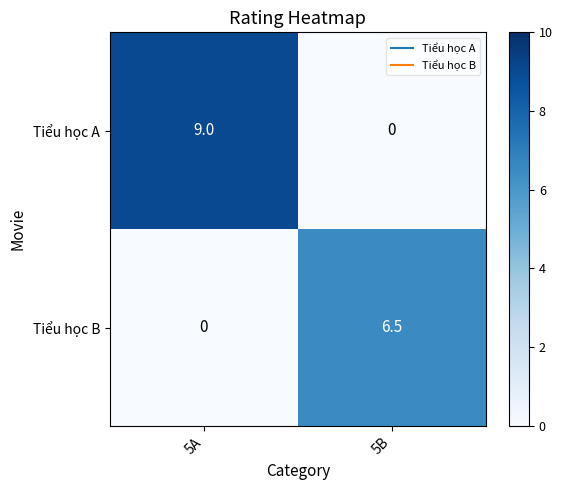

Reading right to left, what are all the values shown in this chart?

Tiểu học A: 0.0	9.0
Tiểu học B: 6.5	0.0